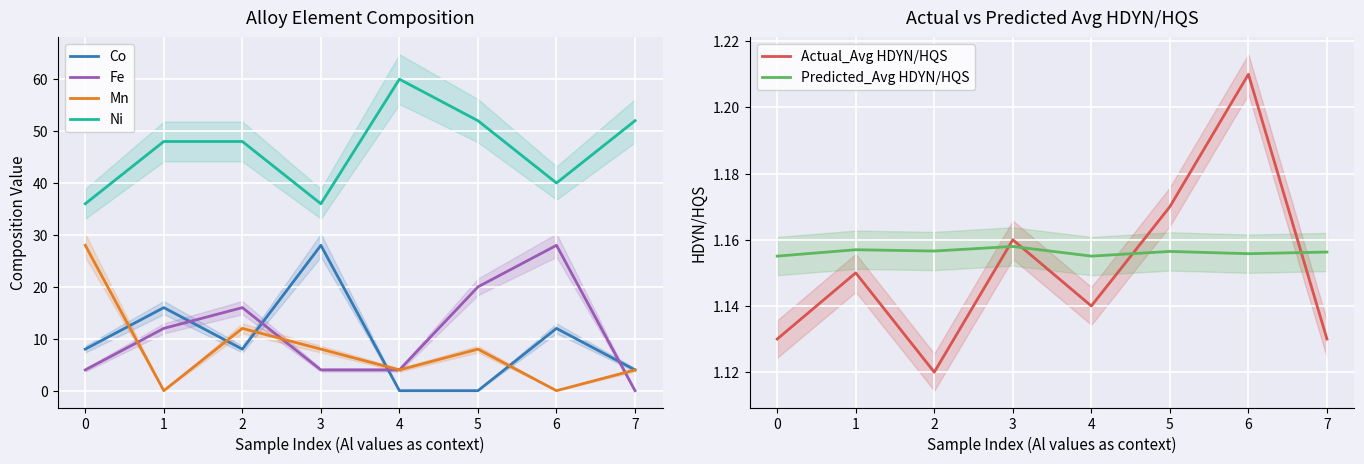

Is it true that Ni equals 52.0 at 7?

True